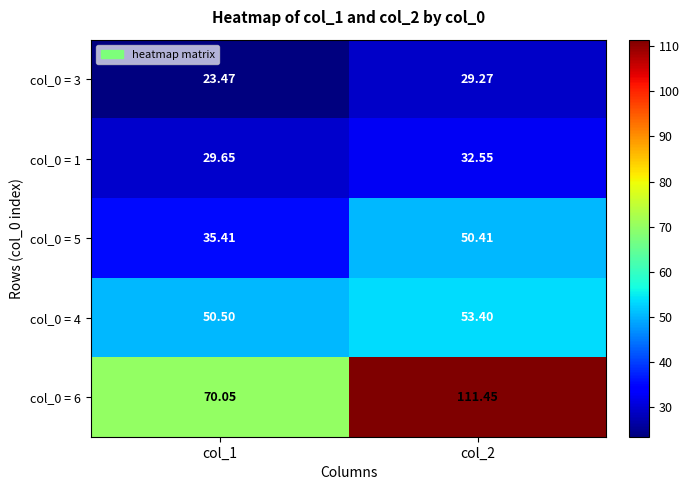

How many data points does each series have?

2